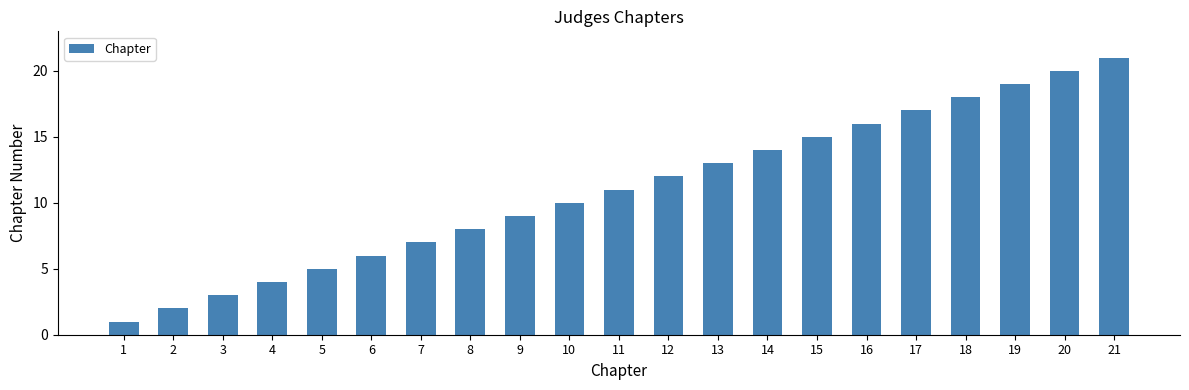

Reading left to right, list all the values displayed in this chart.

1=1	2=2	3=3	4=4	5=5	6=6	7=7	8=8	9=9	10=10	11=11	12=12	13=13	14=14	15=15	16=16	17=17	18=18	19=19	20=20	21=21